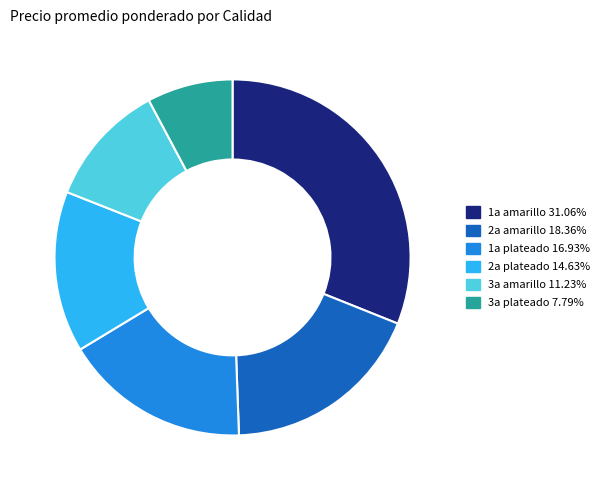

Is there any slice that represents more than half of the pie?

No